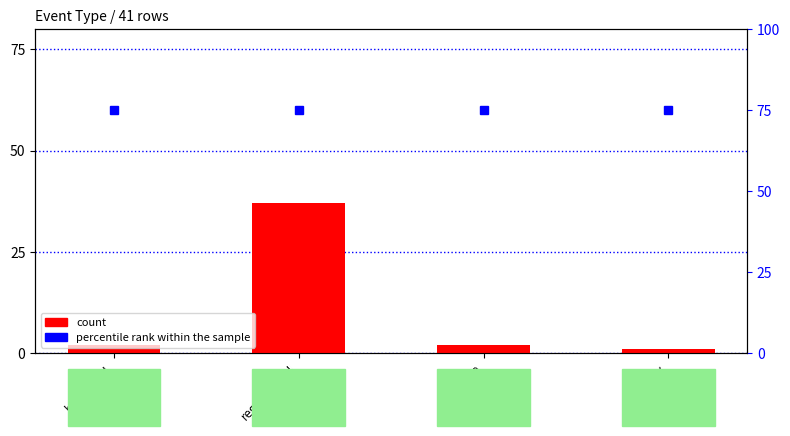

Rank the categories by value from lowest to highest.

penalty, hand_foul, offside, regular_foul